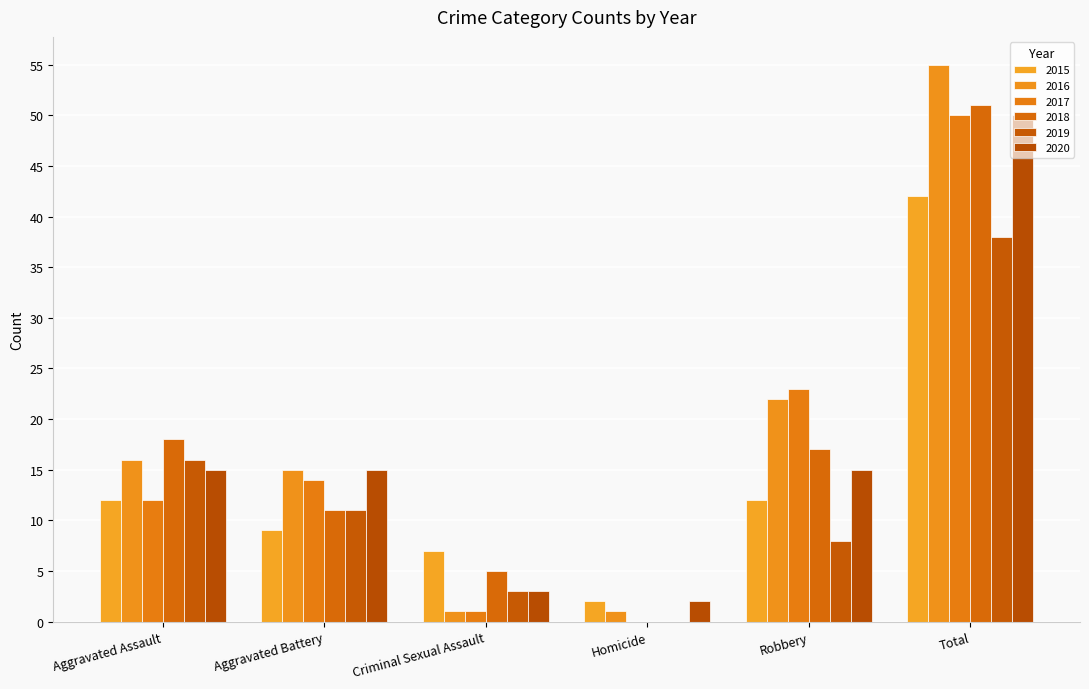

Are the bars grouped side by side (vs. stacked)?

Yes